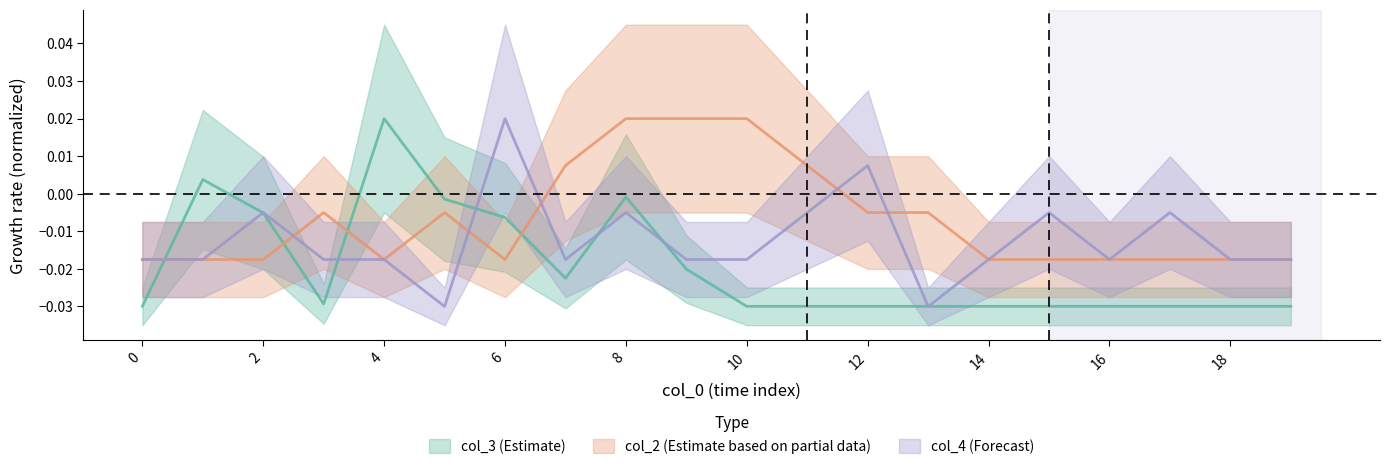

Where does the col_3 series first go above 0?

1